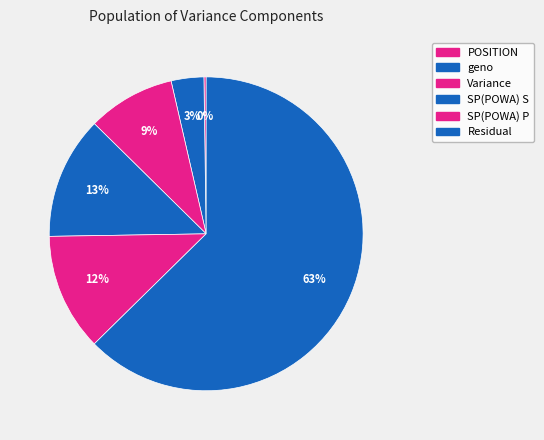

Which slice is the smallest?

POSITION